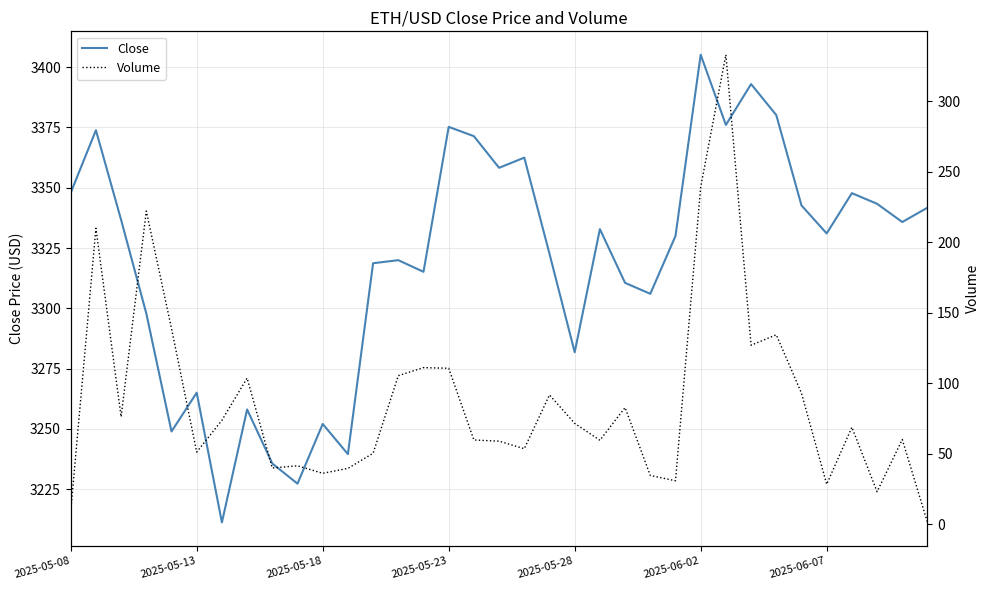

How many values in the Close series exceed 3331?

18